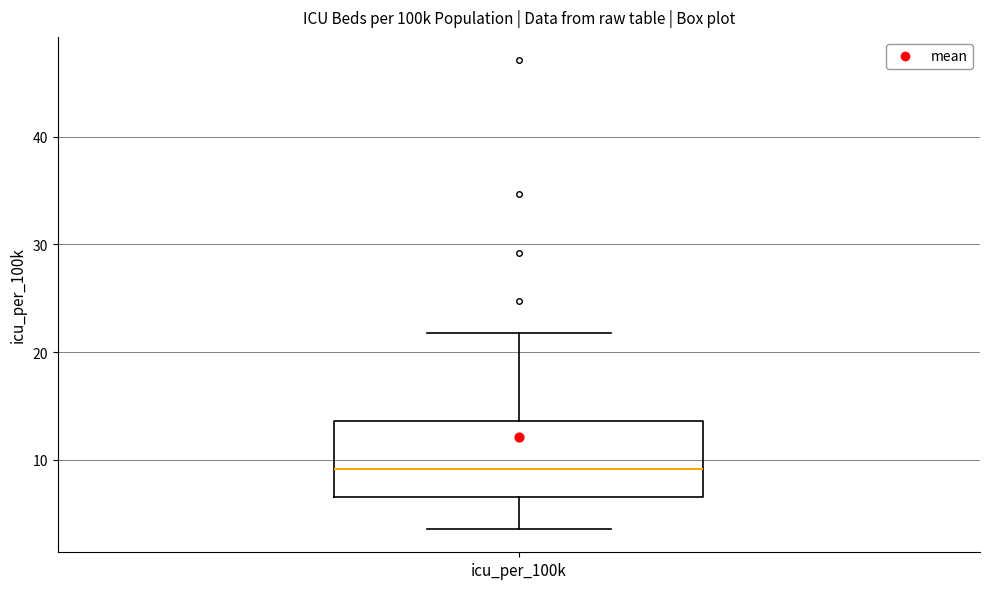

Where does the upper whisker of the box for icu_per_100k end on the y-axis? The values are not printed on the chart, so give them approximately, as read against the axis.

22